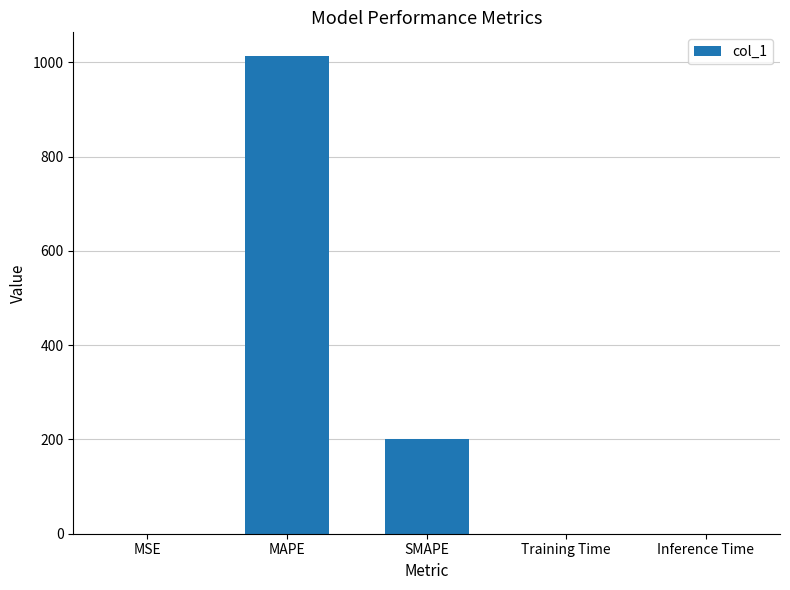

The value at Training Time is 0.0. True or false?

True